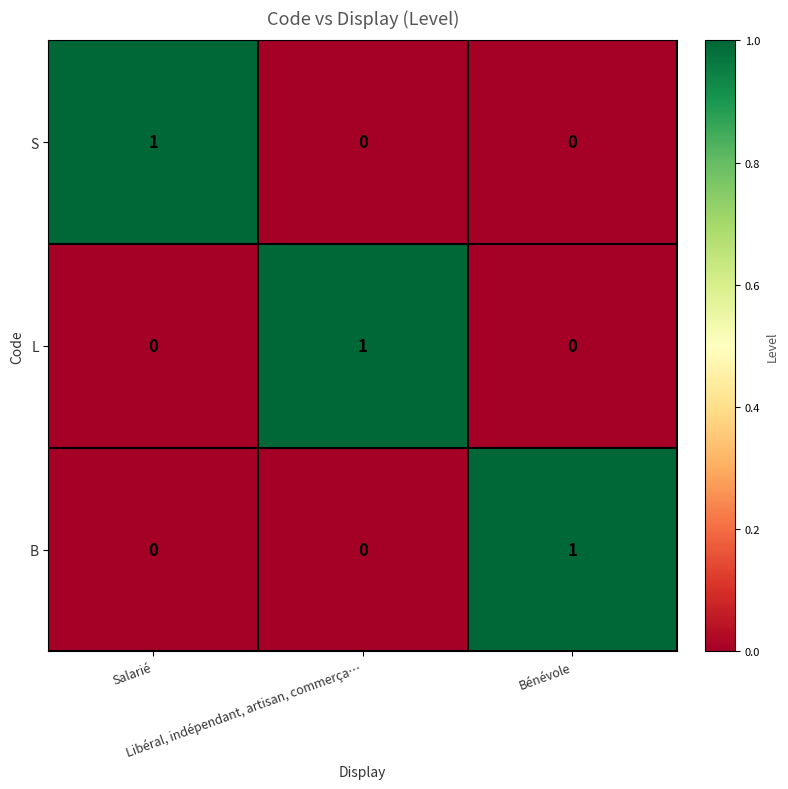

How many B values are between 0 and 1?

3